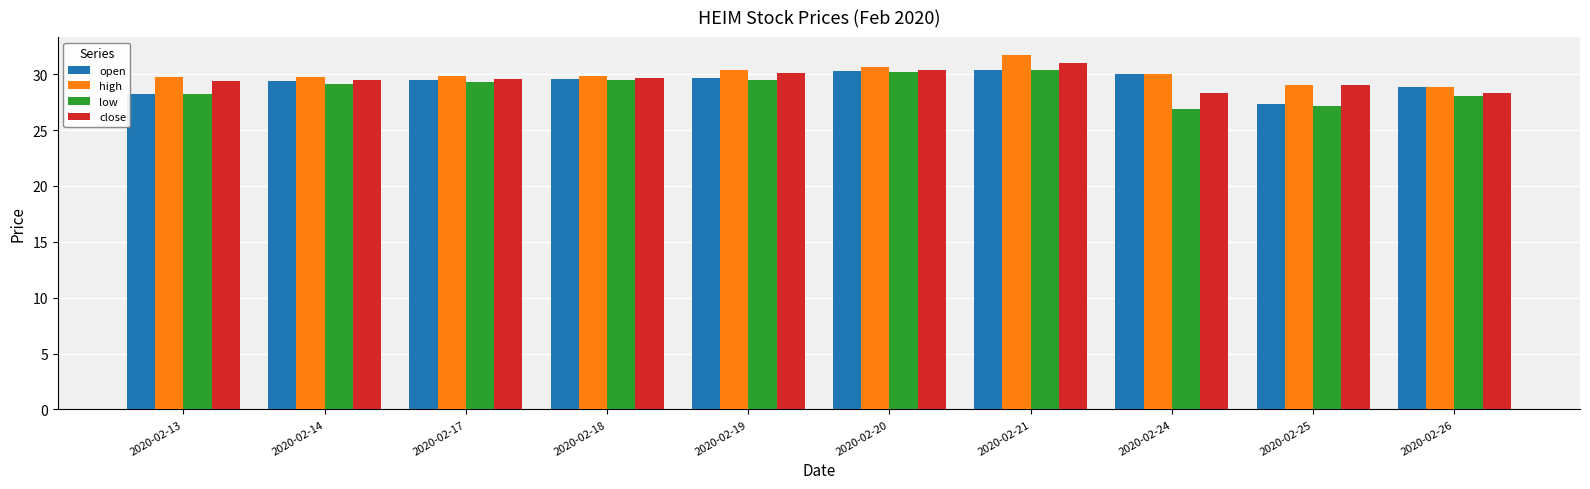

At which label does close reach its peak?

2020-02-21